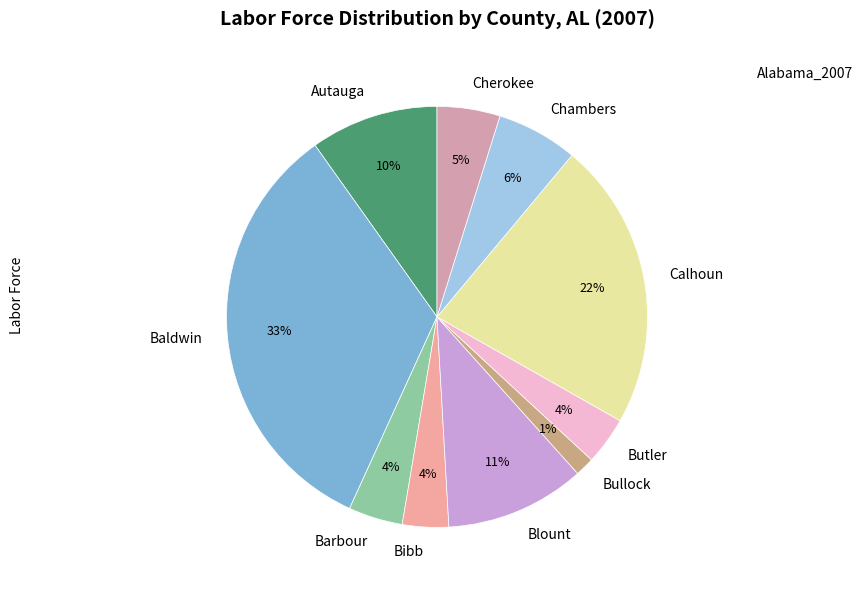

Between Autauga and Cherokee, which is larger?

Autauga